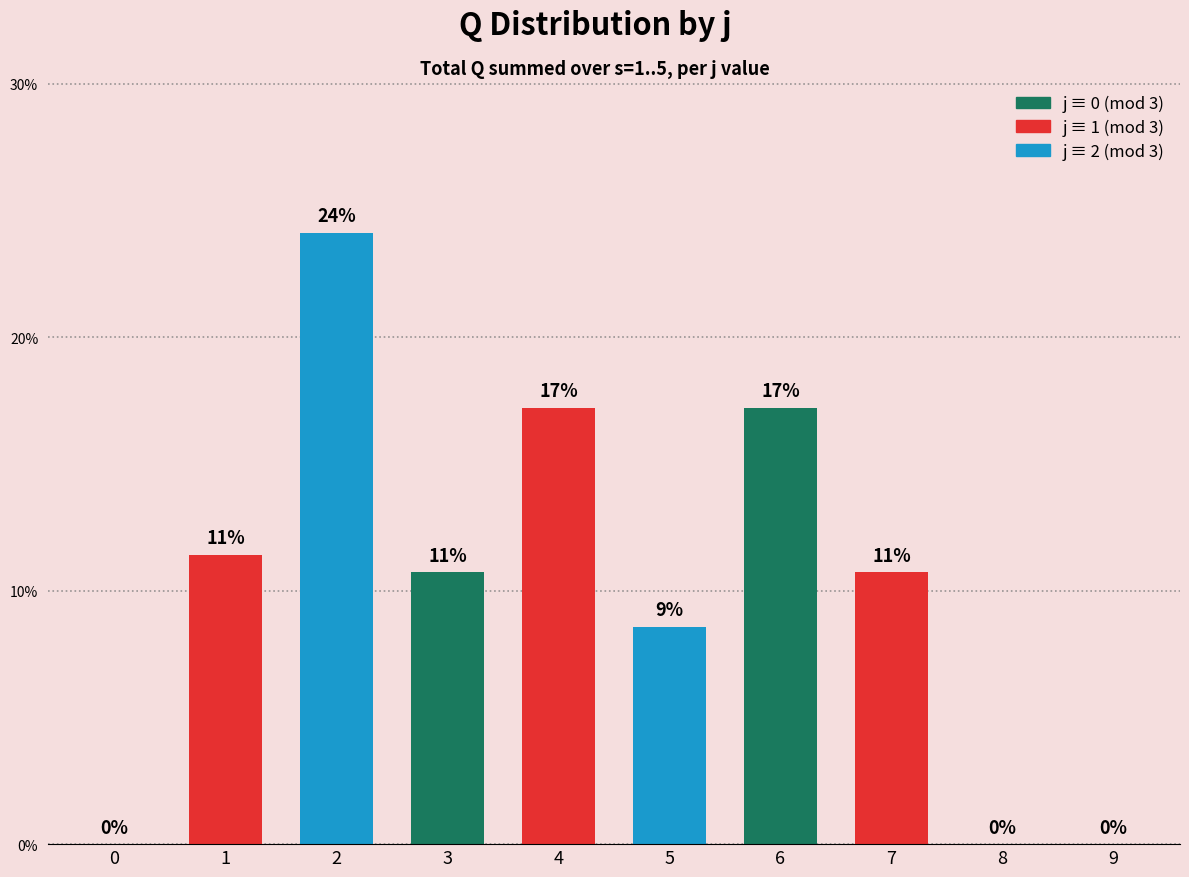

What value does the data have at 7?

10.7